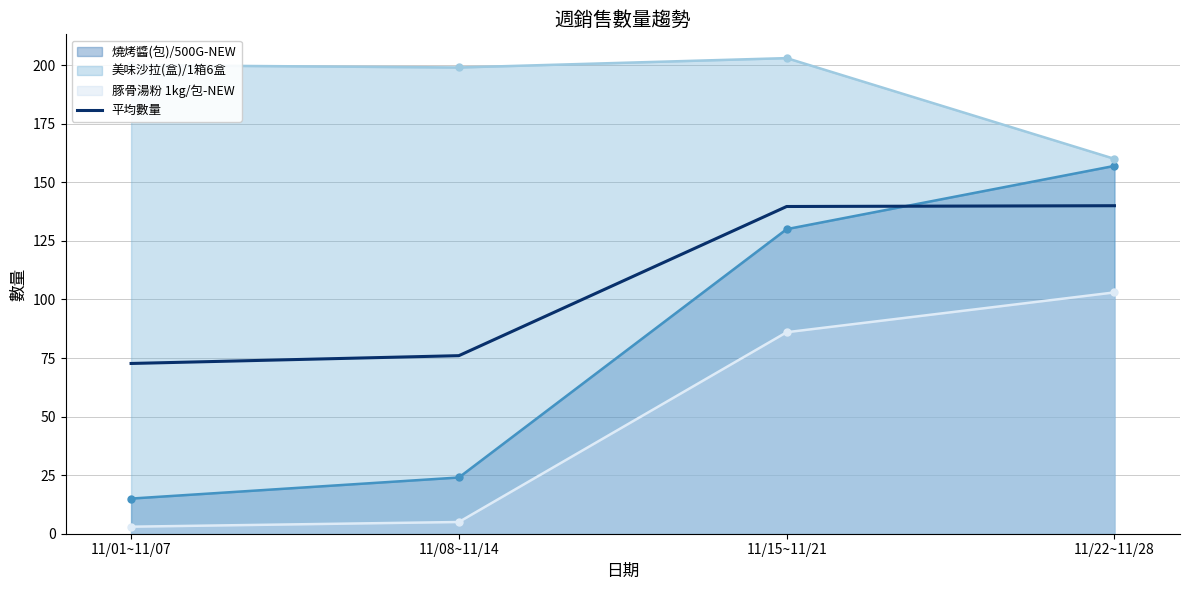

What is the label of the 4th point from the right?

11/01~11/07